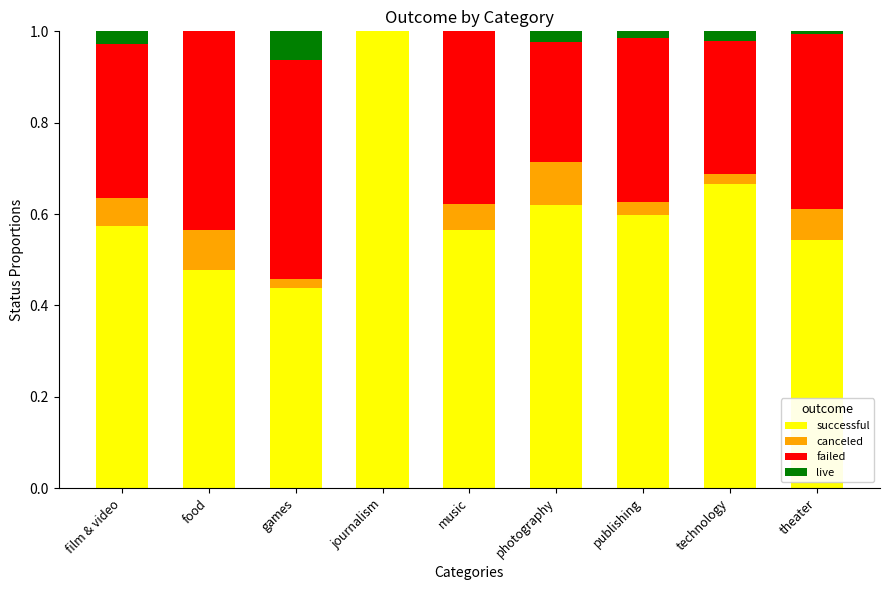

At which label does successful reach its peak?

journalism